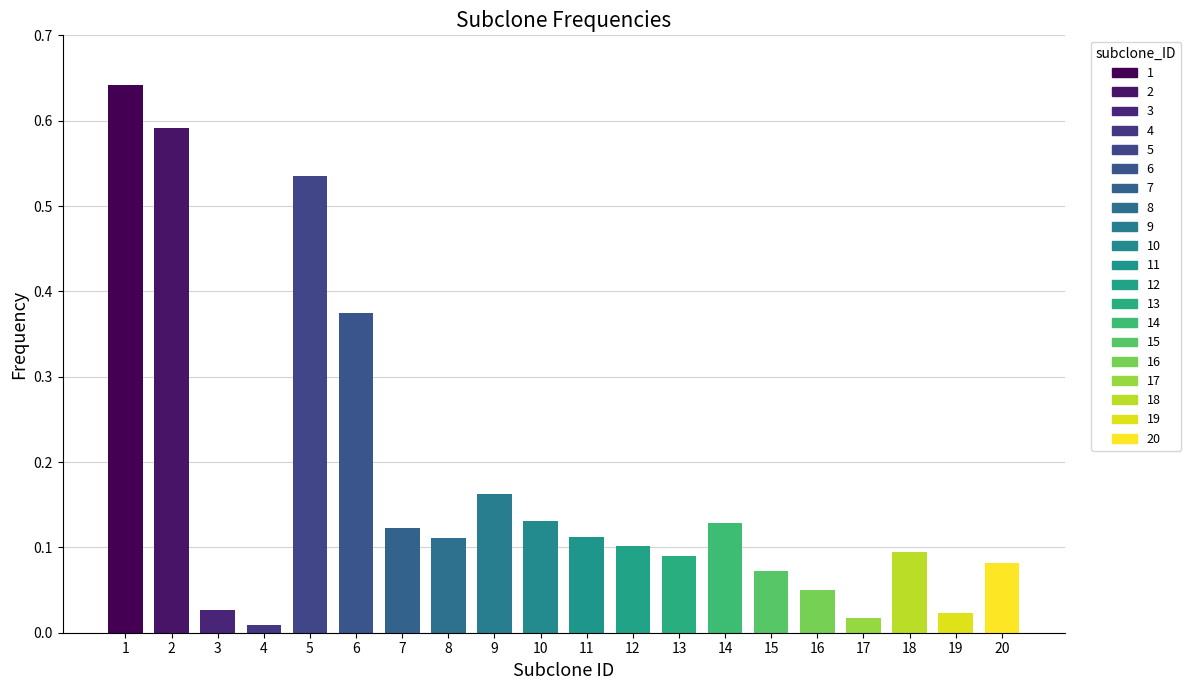

True or false: the data shows 0.2 at 8.

False